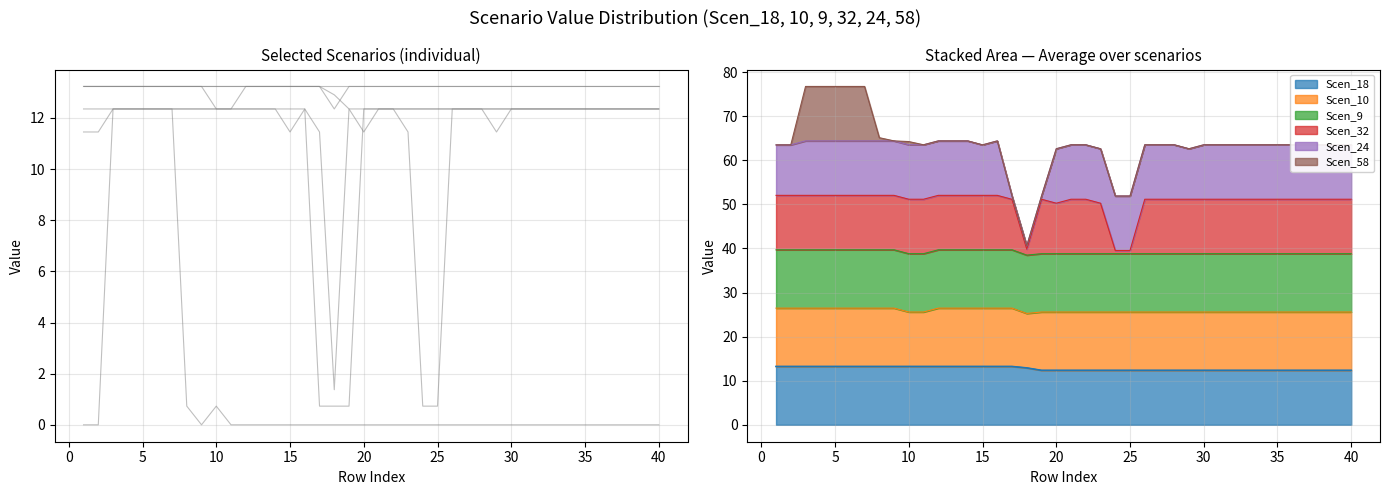

True or false: Scen_32 and Scen_18 intersect in this chart.

False